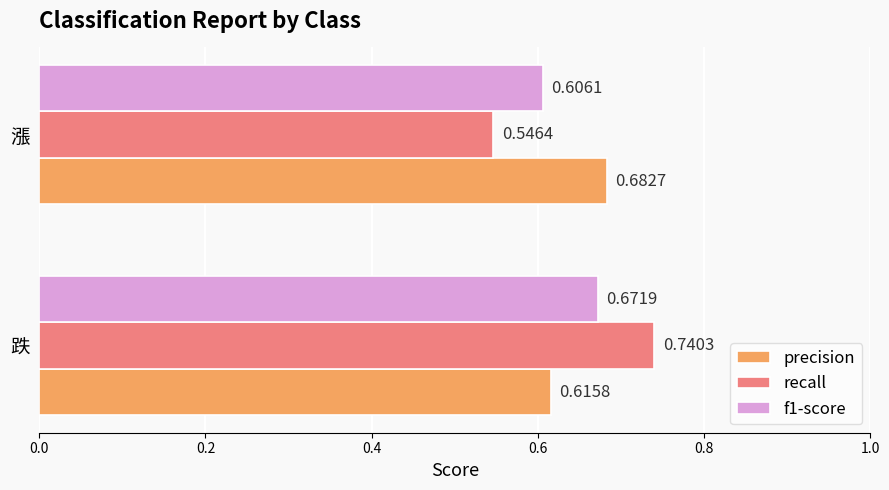

What is the difference between the maximum and minimum values in the precision series?

0.1